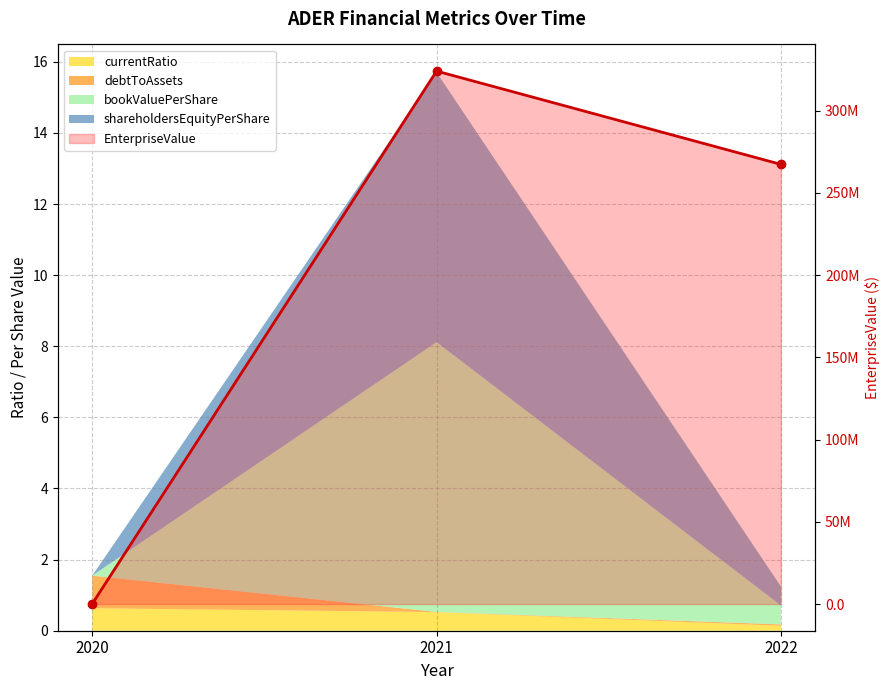

At which category does the chart reach its minimum across all series?

2020